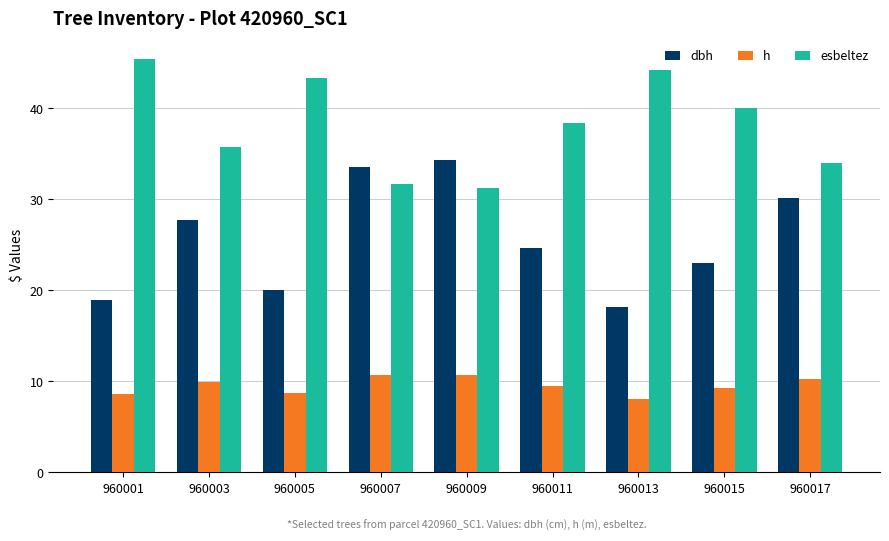

Which series has the widest spread of values?

dbh